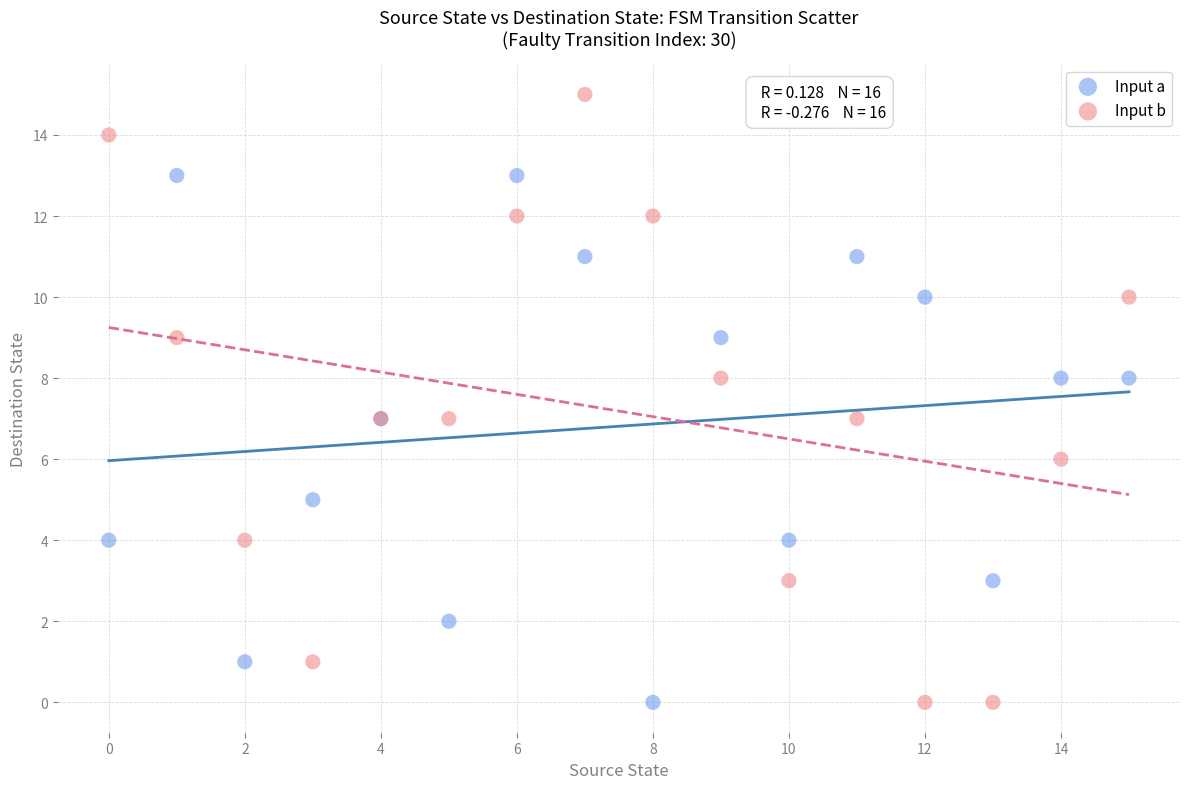

Which series reaches the maximum Y coordinate?

Input b